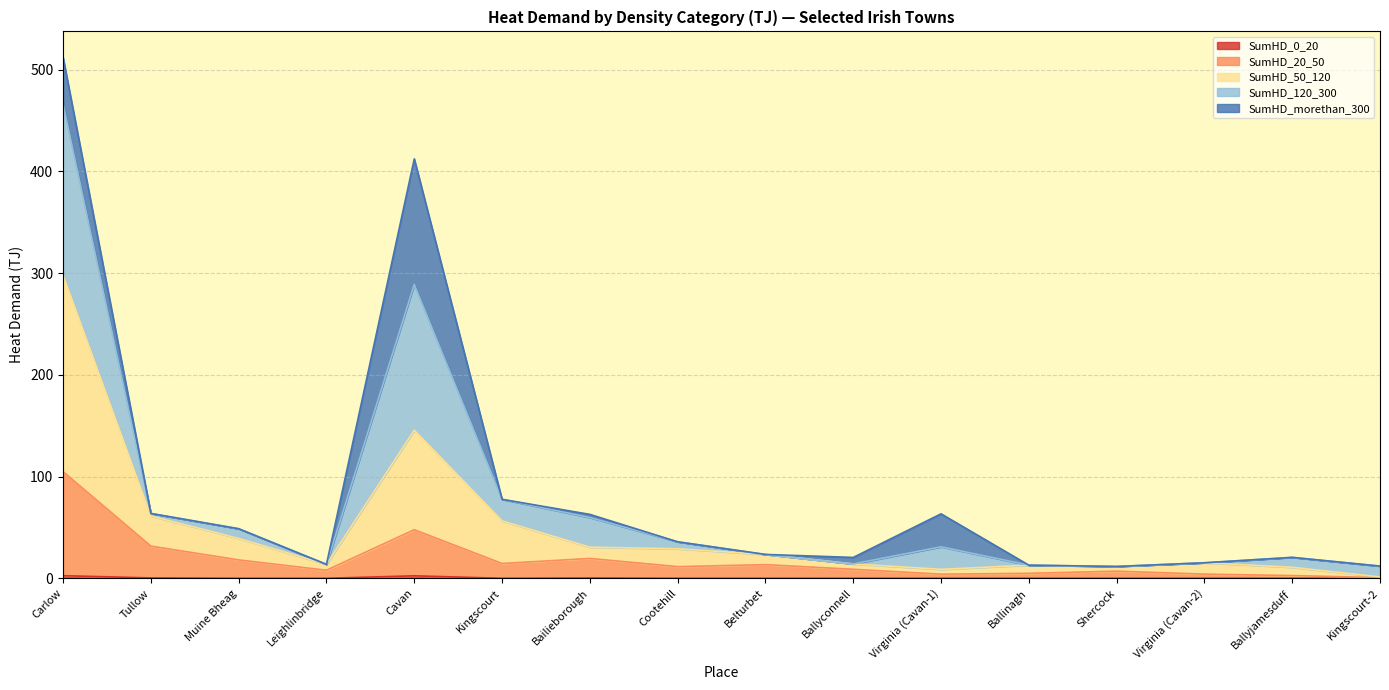

At how many categories does at least one series exceed 441?

1